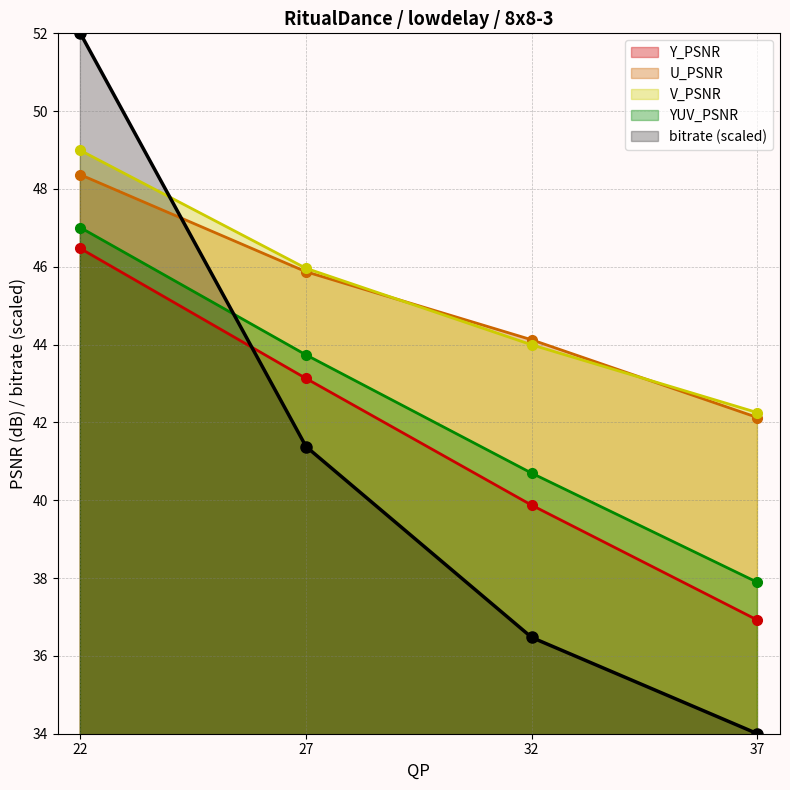

What is the total value across all series at 27?

220.1